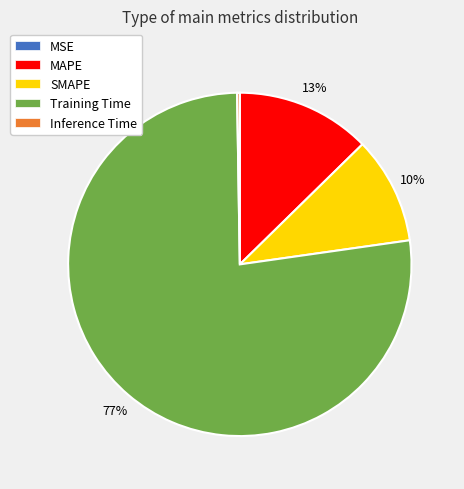

To the nearest percent, what is the difference between the largest and smallest slice percentages?

77%